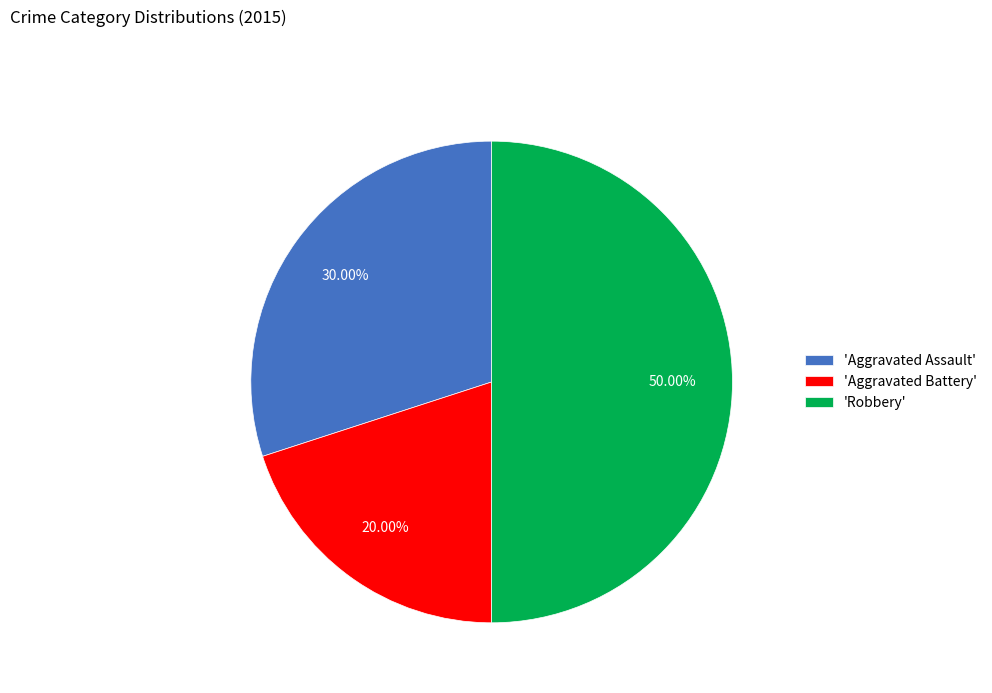

Rank the categories by value from lowest to highest.

'Aggravated Battery', 'Aggravated Assault', 'Robbery'